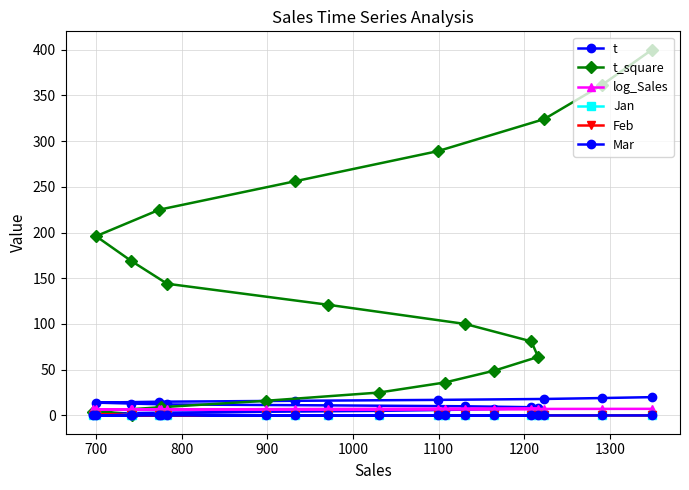

Is it true that log_Sales equals 6.8 at 900?

True